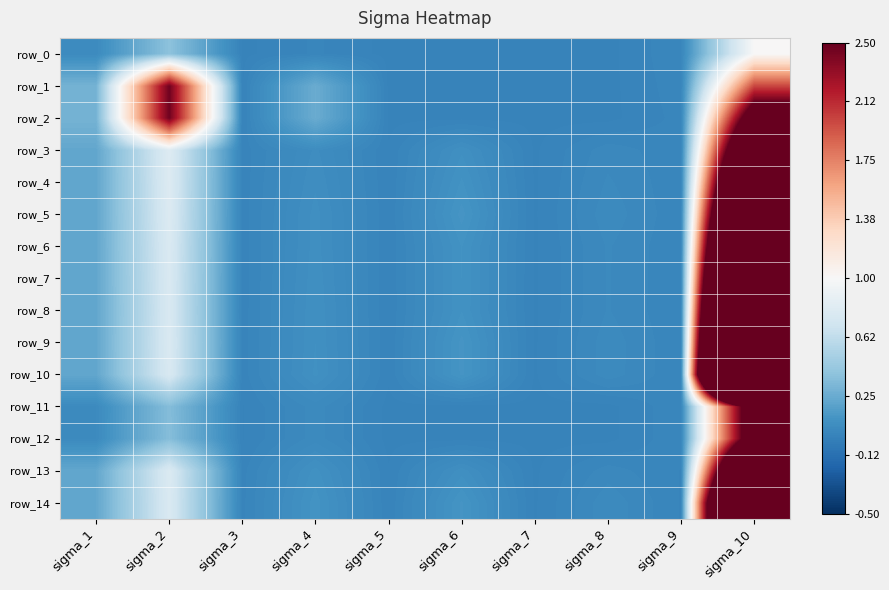

What is the sum of the row_12 values at sigma_2 and sigma_10?

3.4